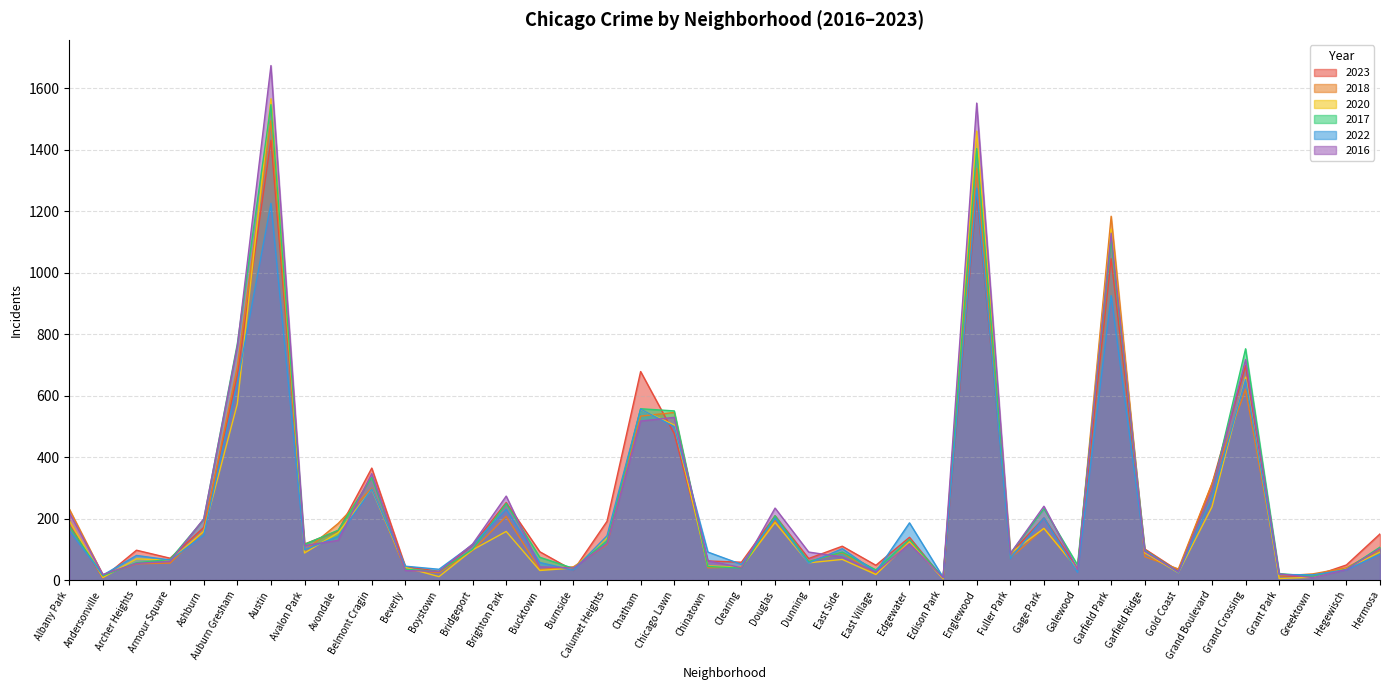

How many times do 2020 and 2022 cross each other?

20